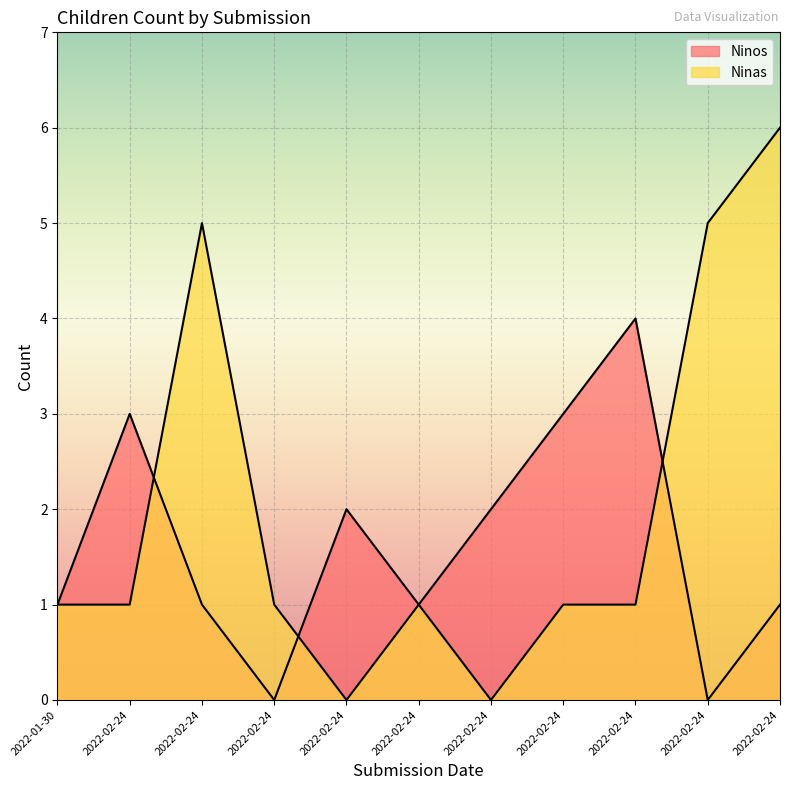

What are all the series names shown in the legend?

Ninos, Ninas